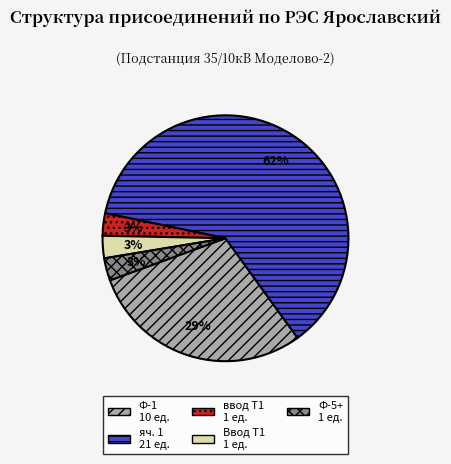

To the nearest percent, what is the difference between the largest and smallest slice percentages?

59%